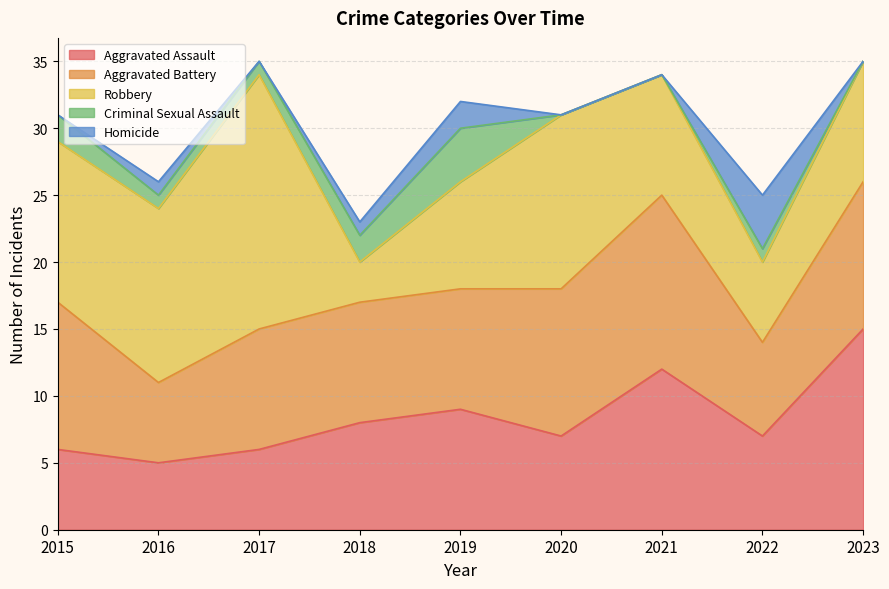

How many data points in Robbery are above 9?

4